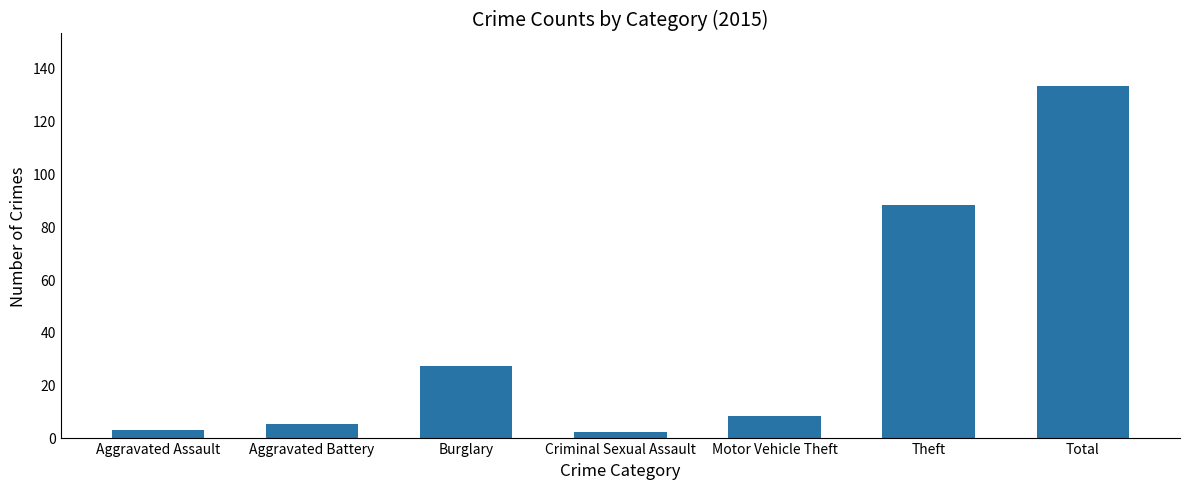

Between Criminal Sexual Assault and Aggravated Battery, which is larger?

Aggravated Battery